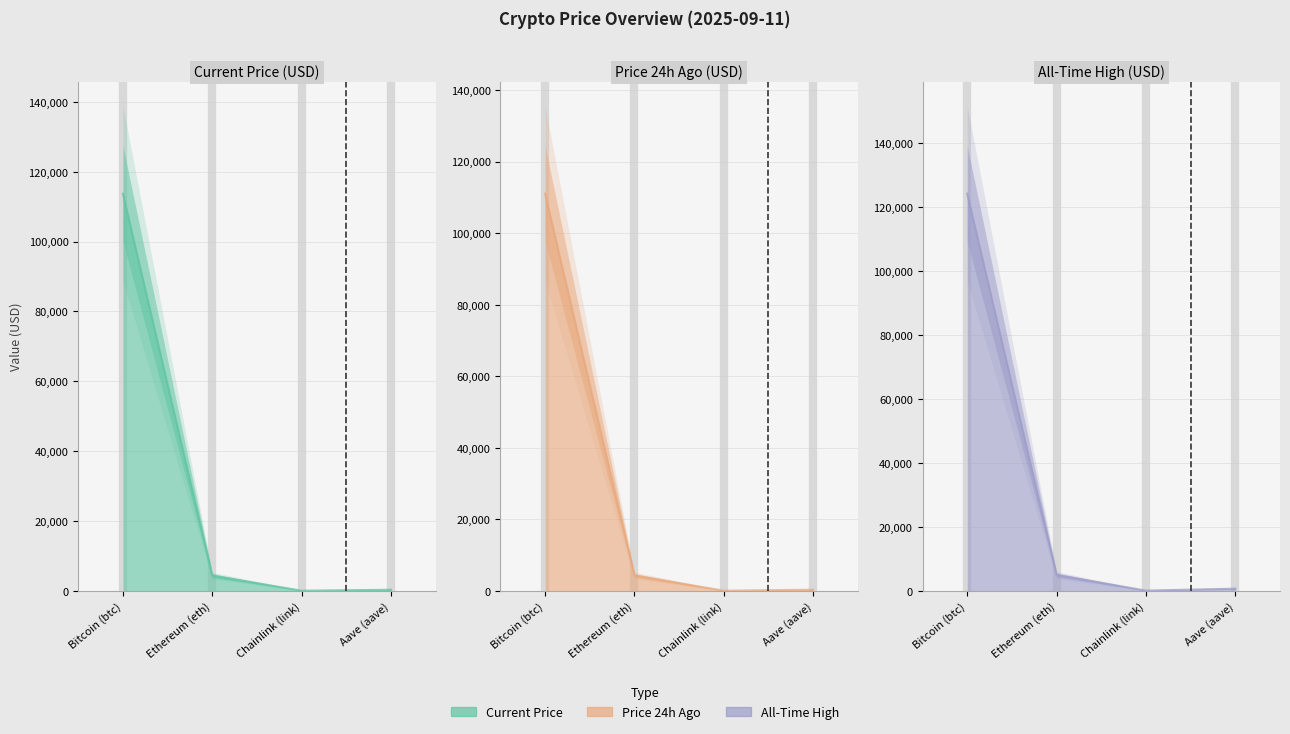

List the series in order of their peak value, lowest first.

price24hAgo, price, allTimeHigh